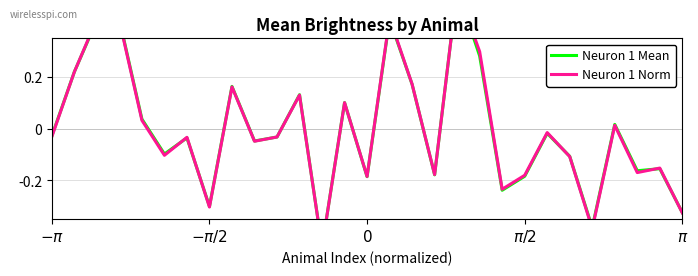

Is this an area chart (filled region under the line)?

No